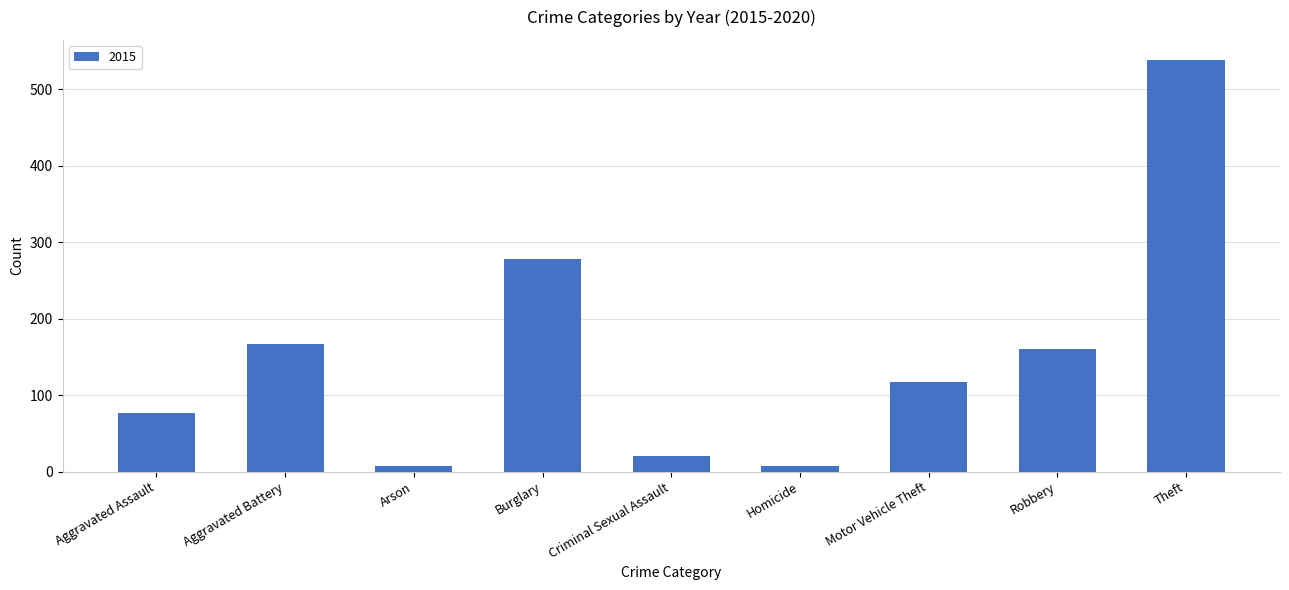

What is the label of the 7th bar from the left?

Motor Vehicle Theft